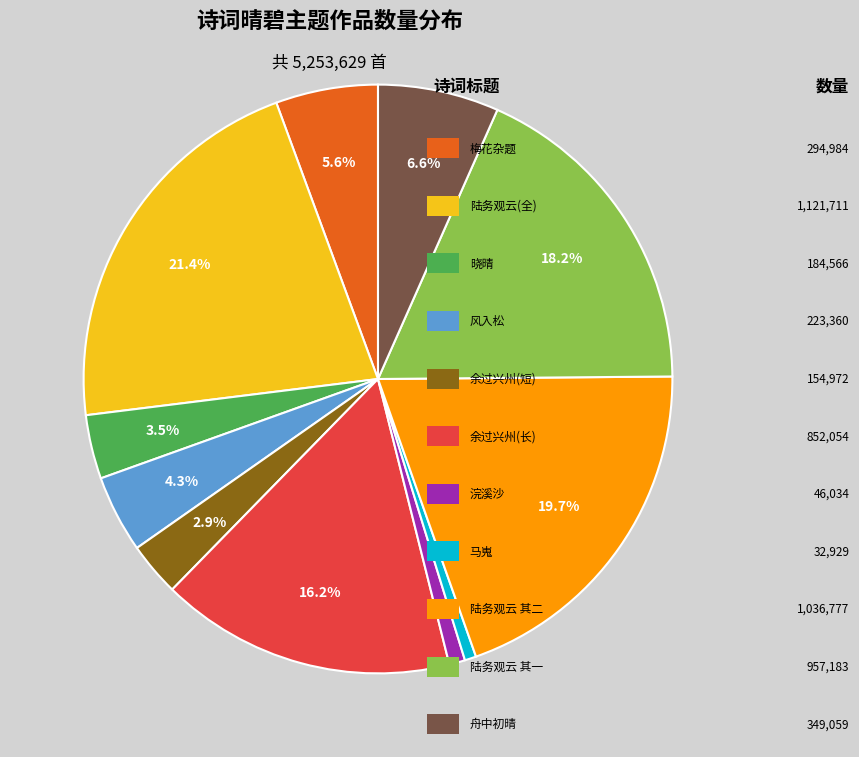

Is there any slice that represents more than half of the pie?

No